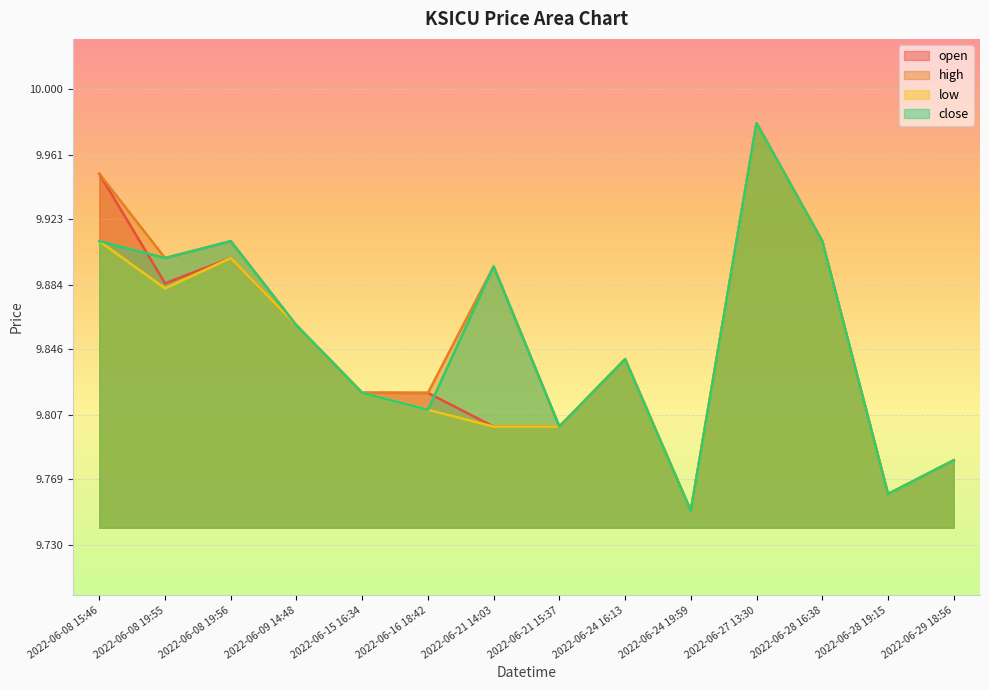

What is the difference between the maximum and minimum values in the close series?

0.2